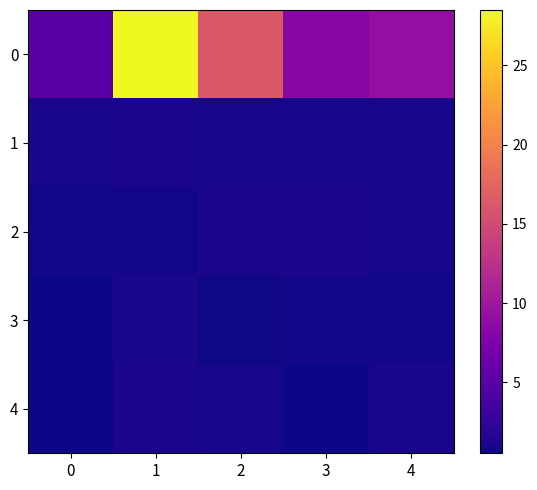

What is the difference between the highest and lowest values at 3?

7.6